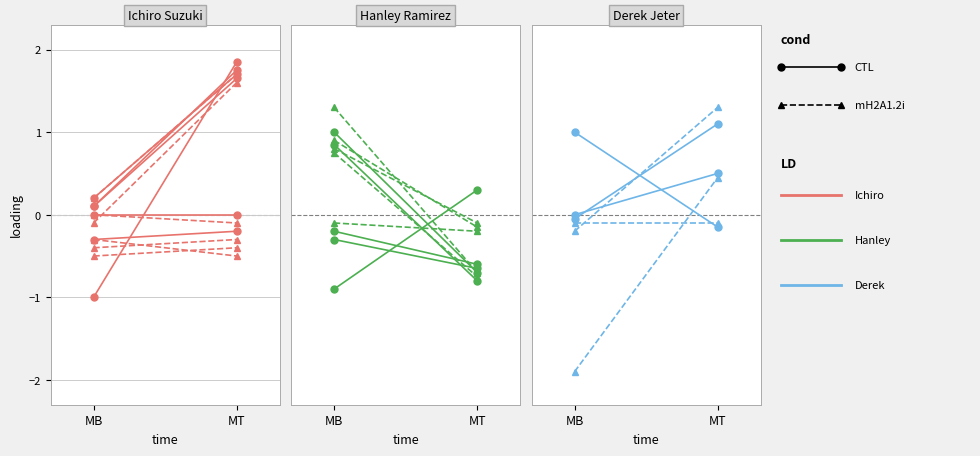

At which category is the sum across all series the highest?

MT